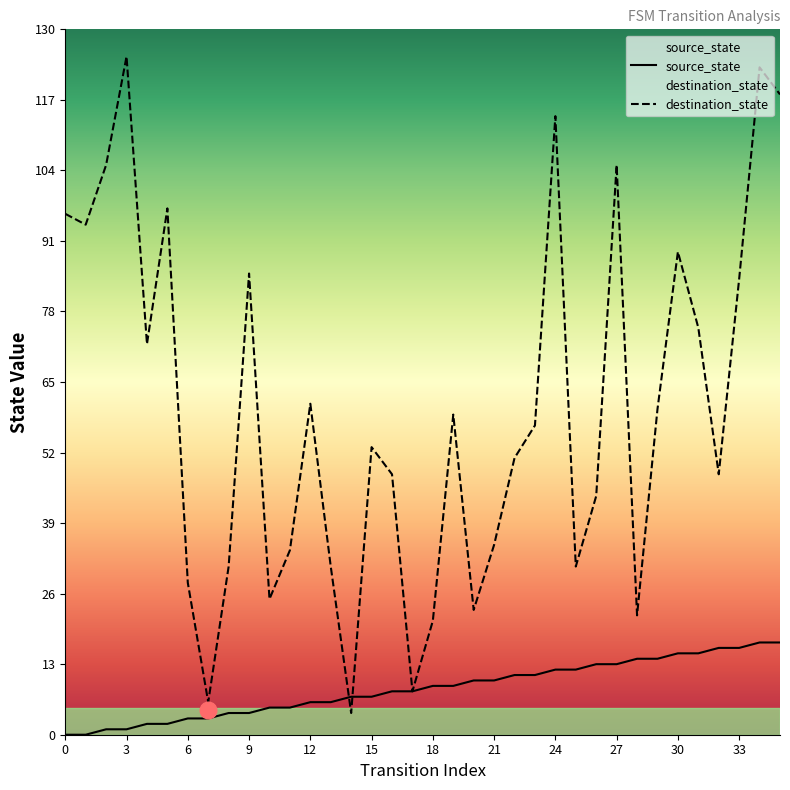

Between which two adjacent categories do destination_state and source_state first intersect?

13 and 14